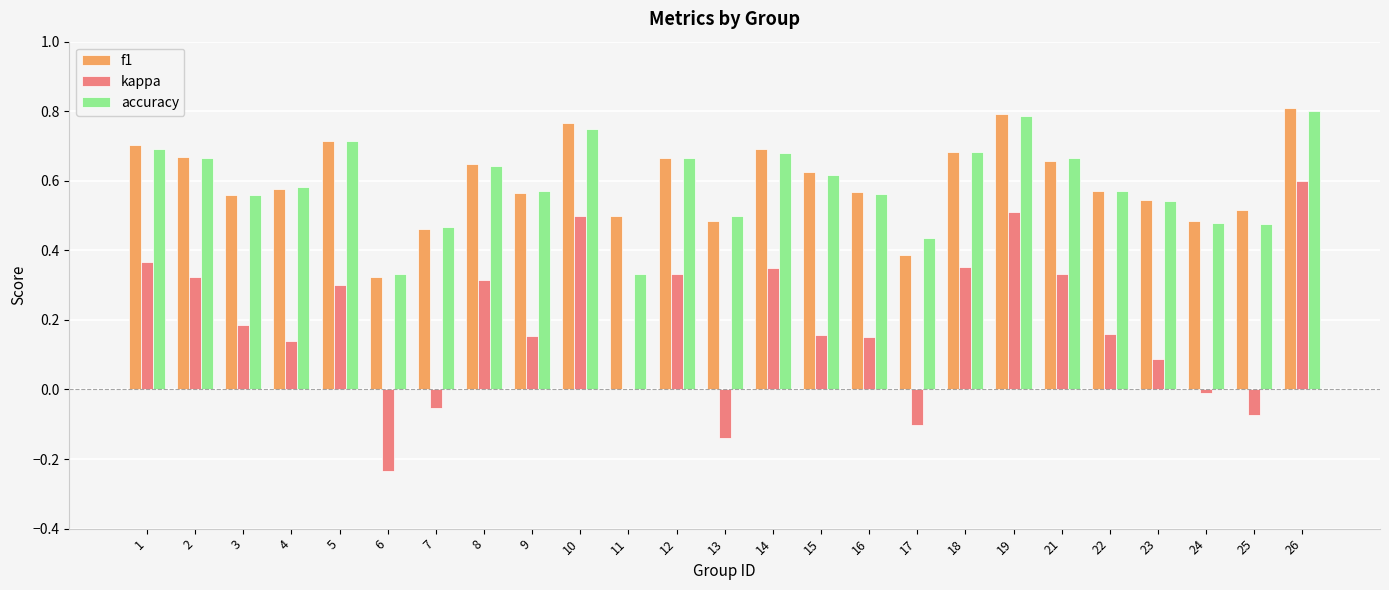

The accuracy series shows 1.0 at 12. True or false?

False